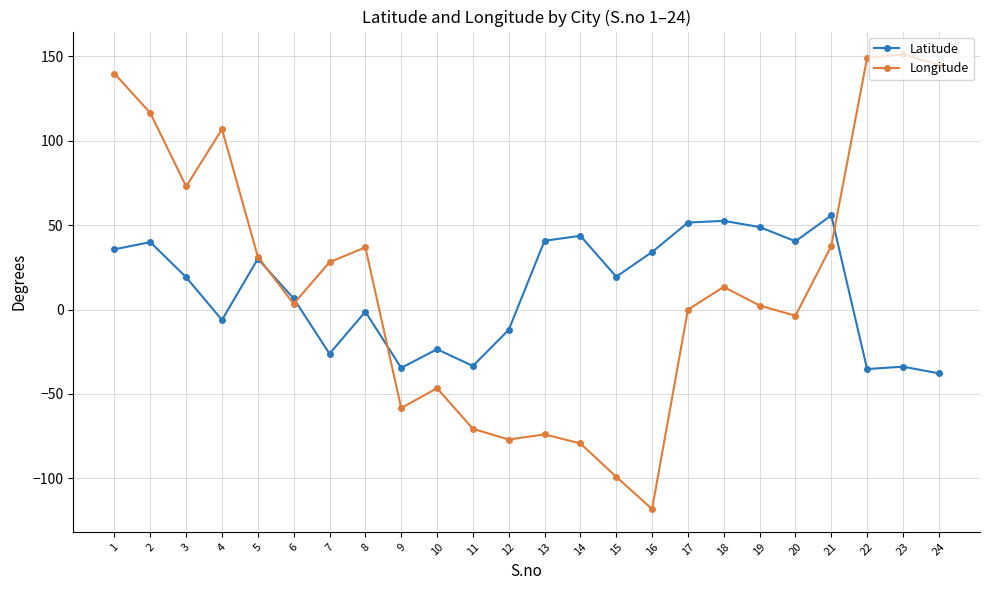

Which series has the largest total across all categories?

Longitude